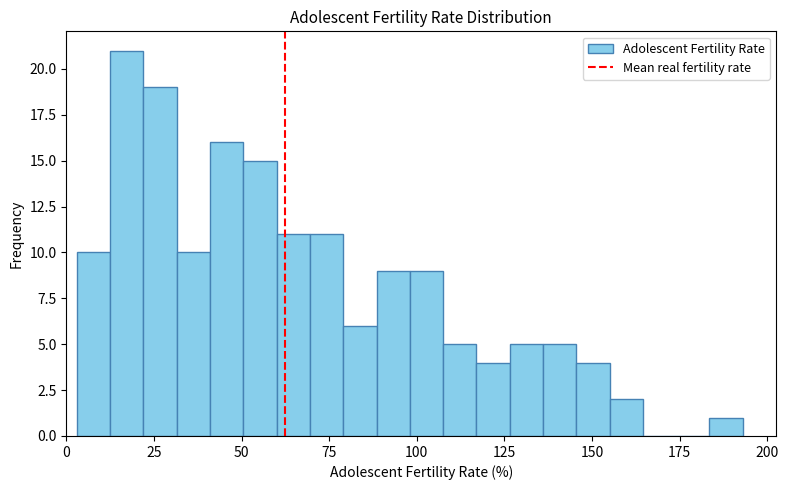

Around what value on the x-axis is the tallest bar? Give the approximate position of its centre, as read against the axis.

15